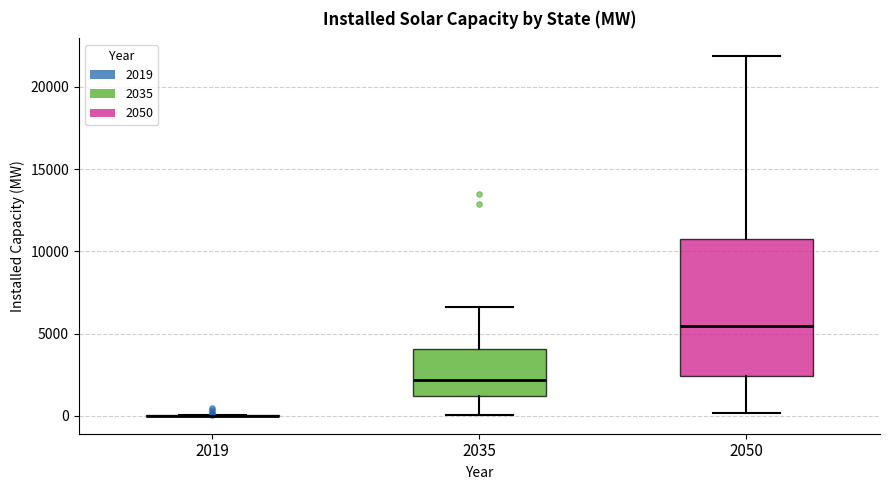

Where is the lower edge of the box at x = 2050 on the y-axis? The values are not printed on the chart, so give them approximately, as read against the axis.

2500